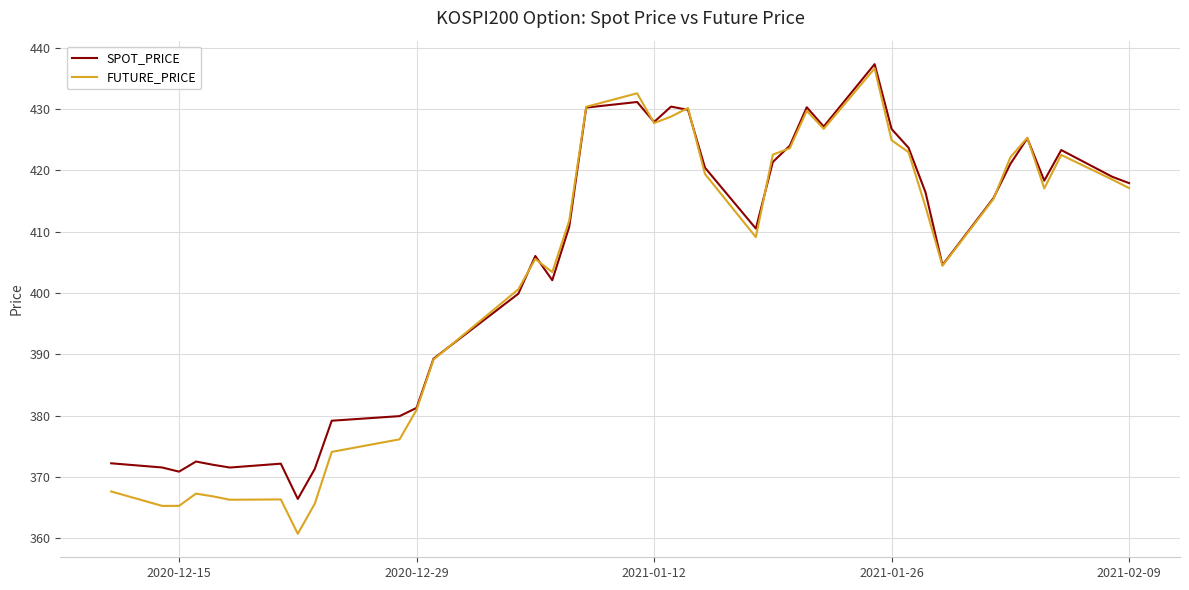

What is the minimum value shown in the chart?

360.8